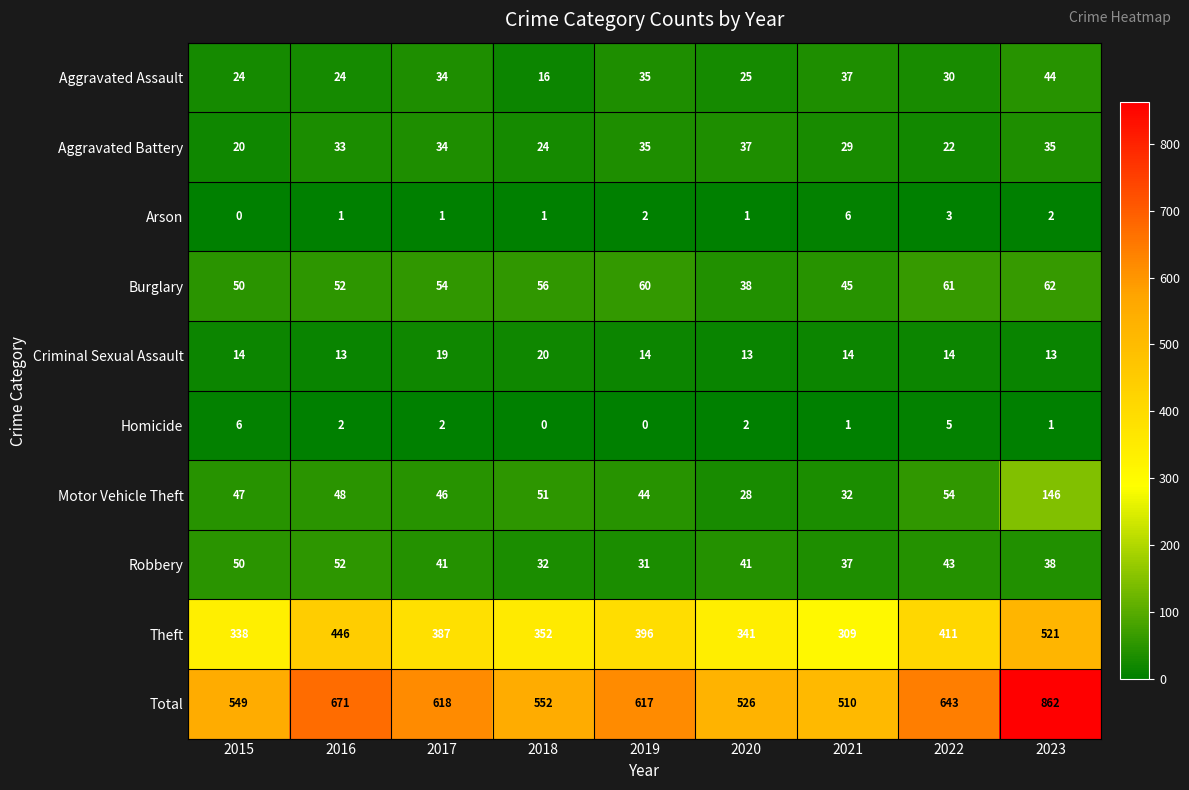

What is the maximum value shown in the chart?

862